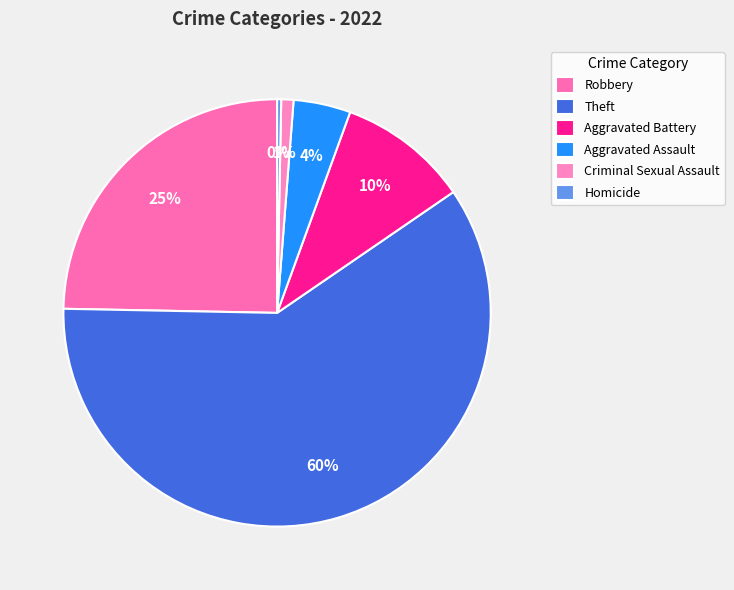

To the nearest percent, what percentage of the pie is Aggravated Assault?

4%